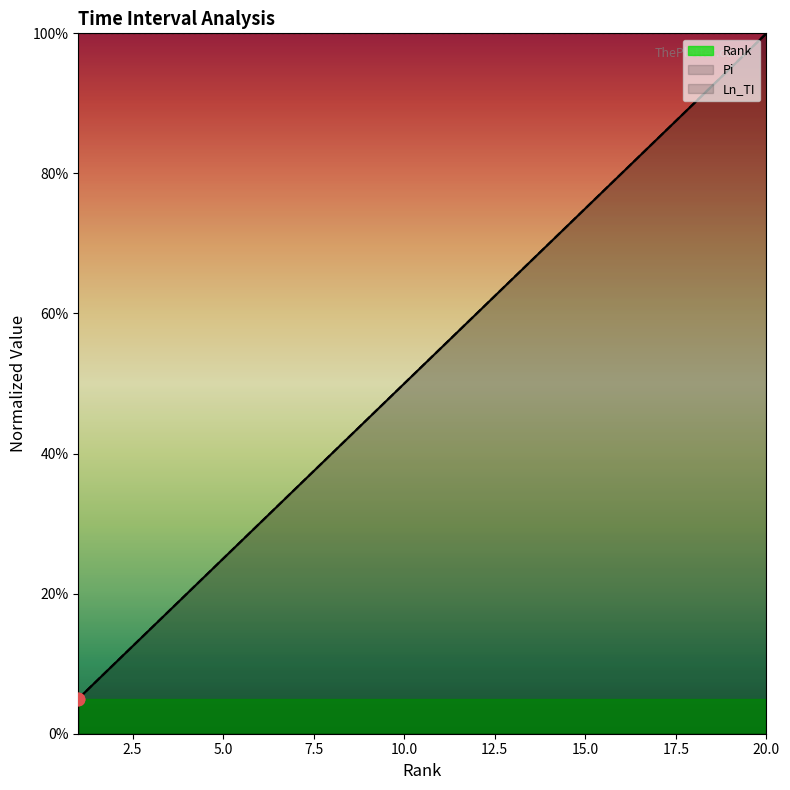

Which series has the largest Y range (max minus min)?

Rank